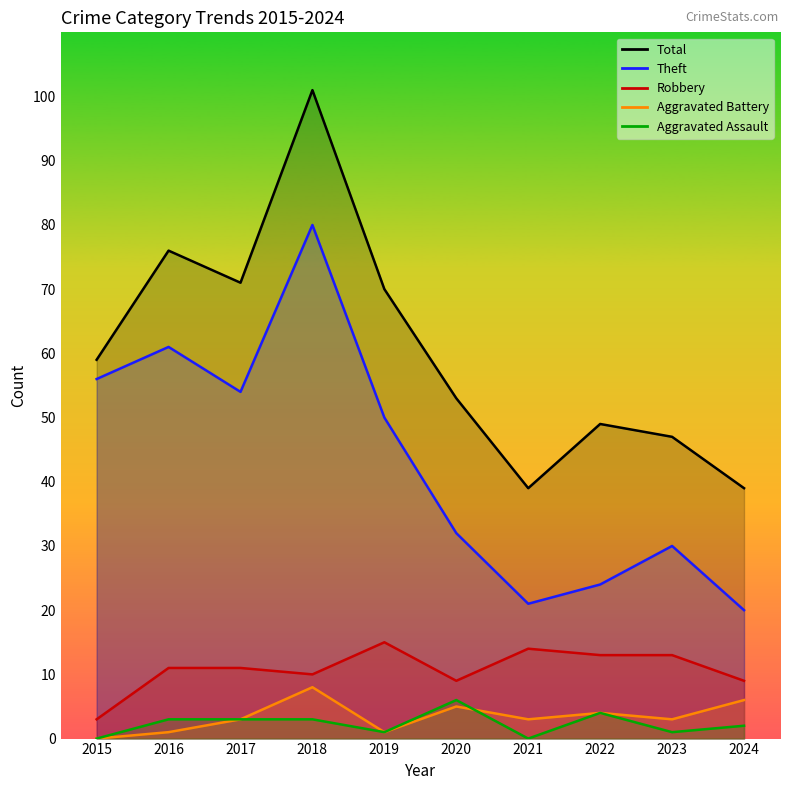

Between 2022 and 2024, which series saw the biggest shift?

Total